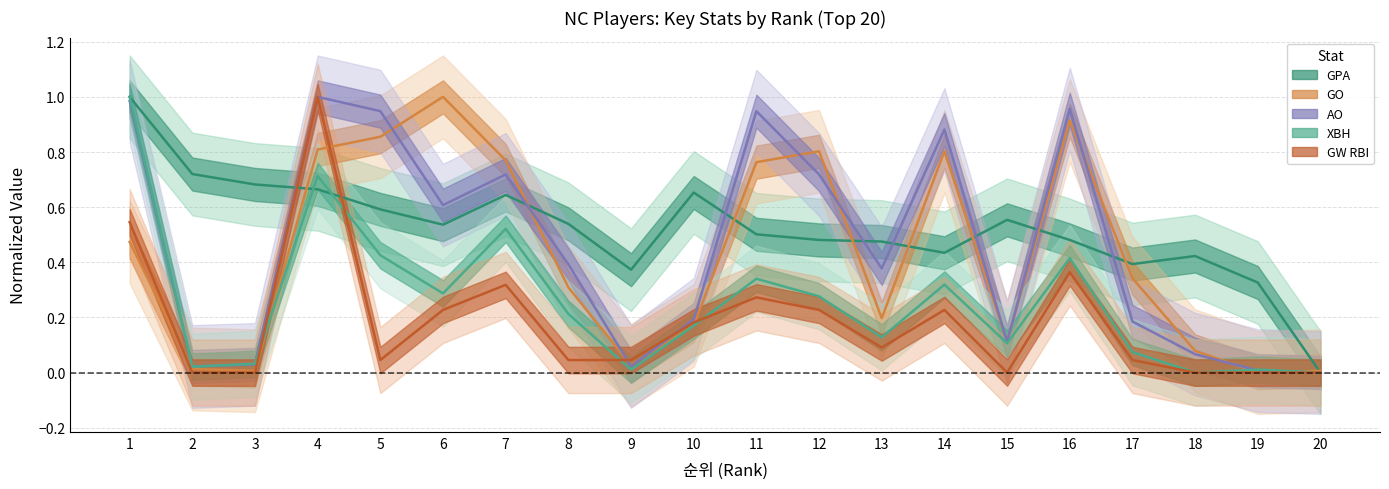

Where do GO and GW RBI first cross each other?

1 and 2